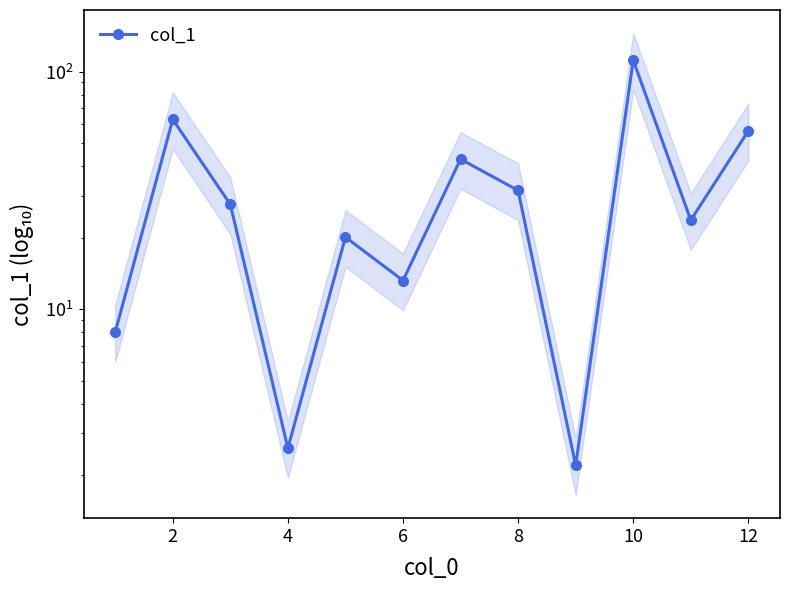

What is the smallest value displayed?

2.2